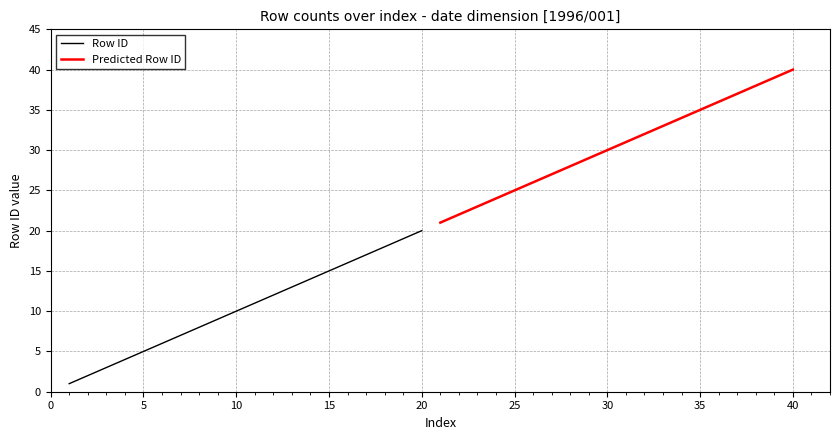

Which series has the largest total across all categories?

Predicted Row ID